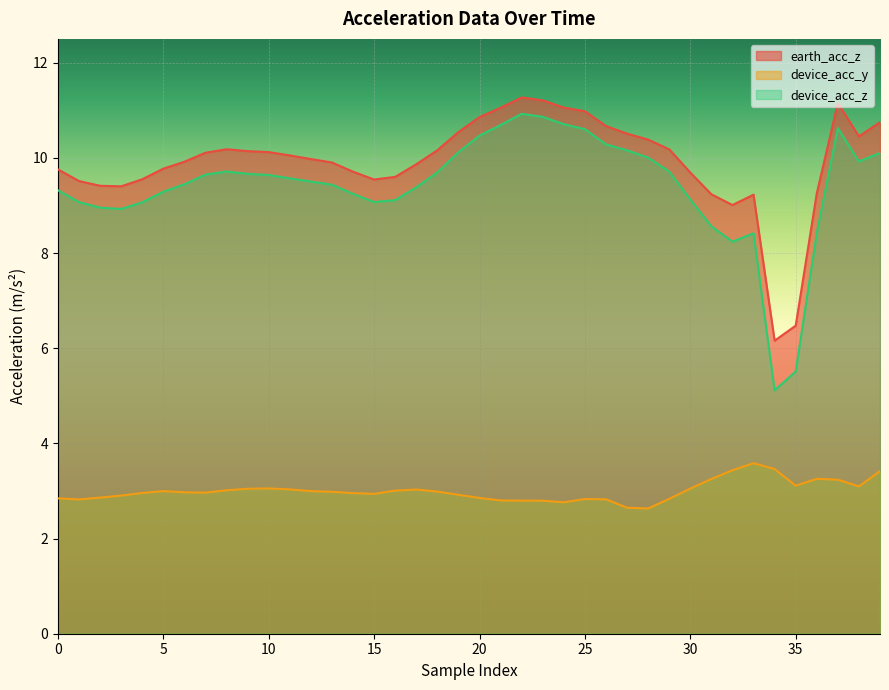

At how many categories does at least one series exceed 5?

40